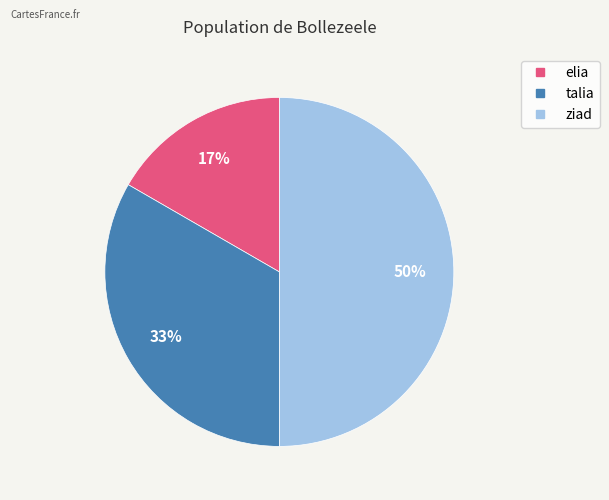

True or false: talia accounts for 33% of the total.

True